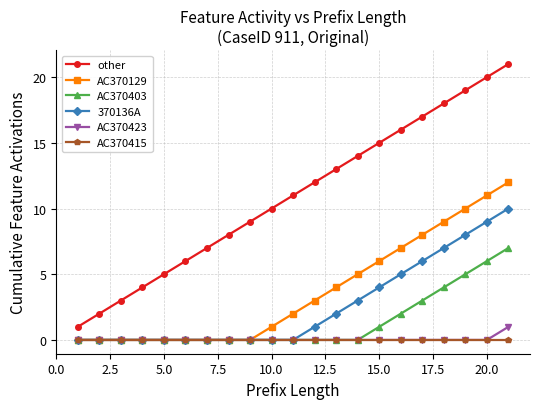

What is the maximum value shown in the chart?

21